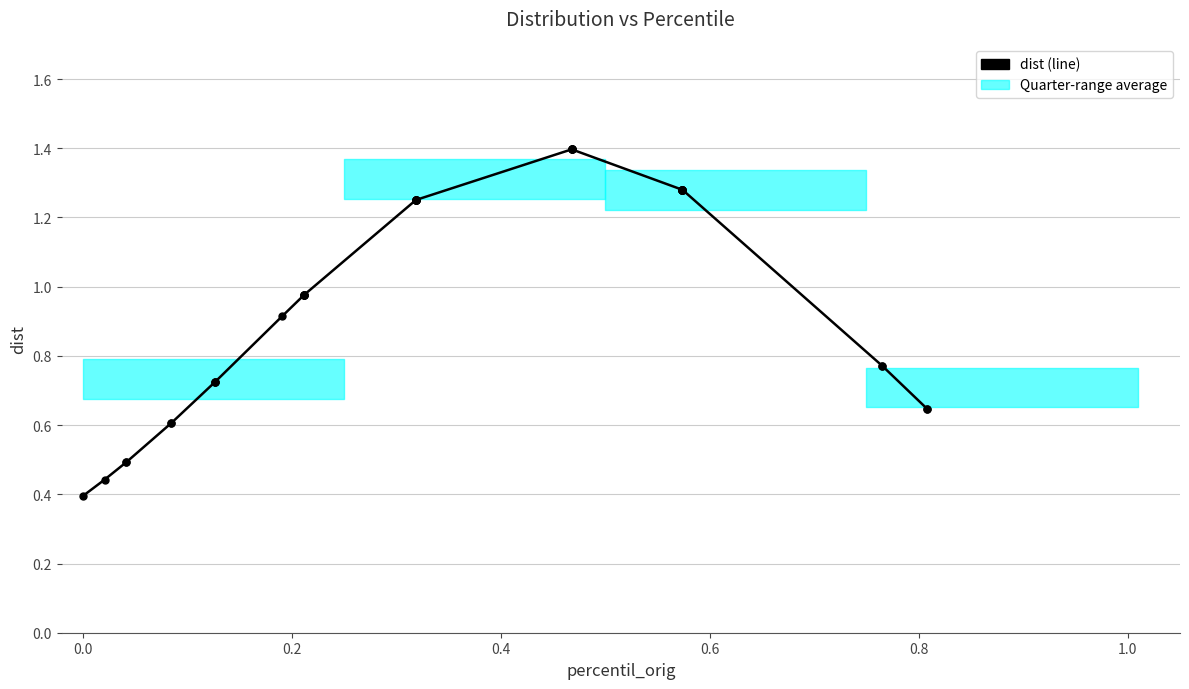

How many lines are shown in the chart?

1